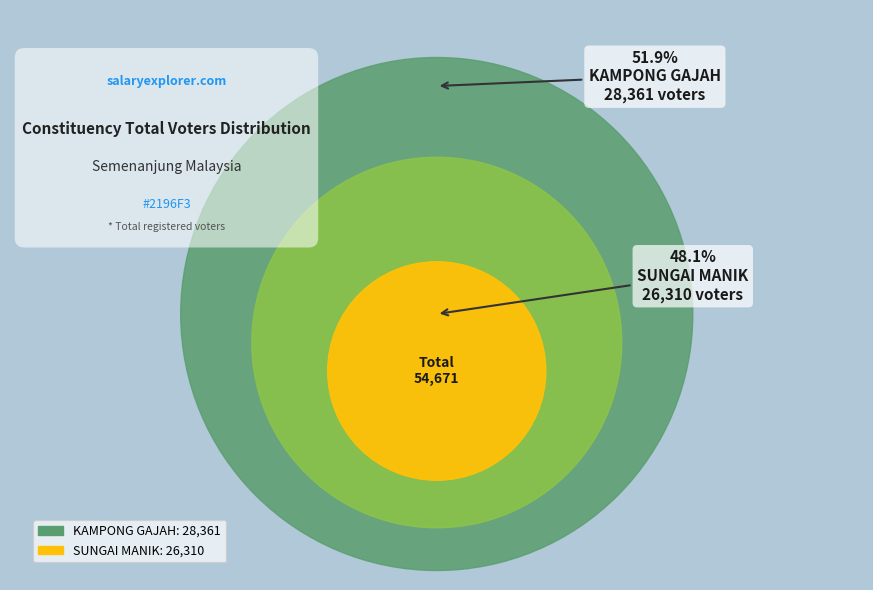

Does KAMPONG GAJAH account for over 50% of the chart?

Yes